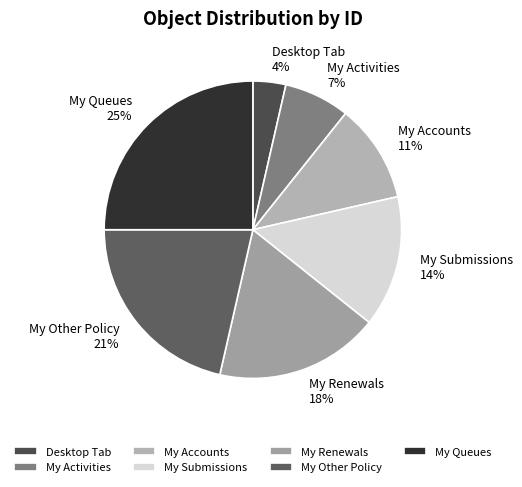

Which has a higher value, My Activities or My Queues?

My Queues